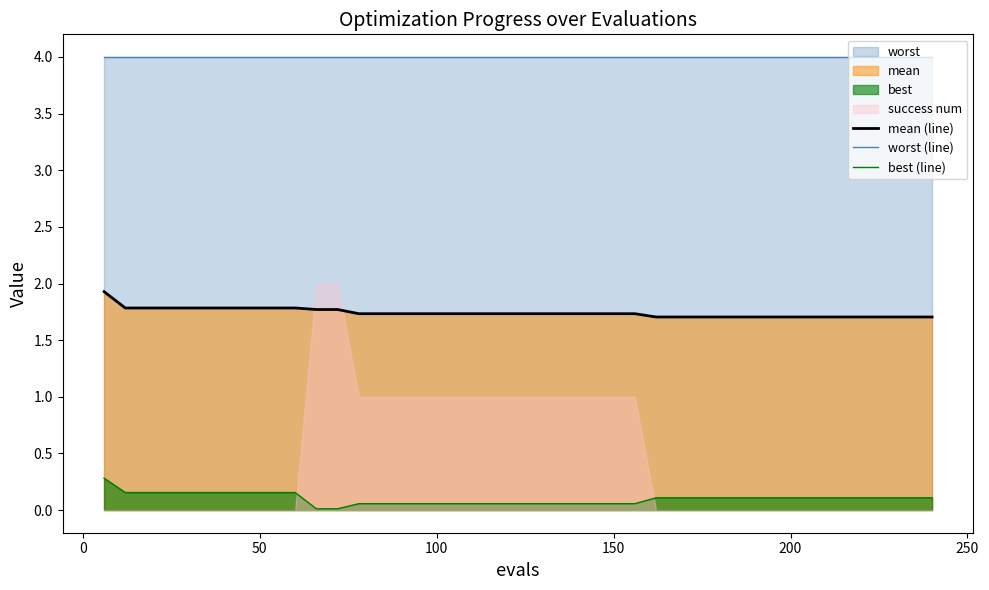

Which series has the largest range (max minus min)?

best (line)